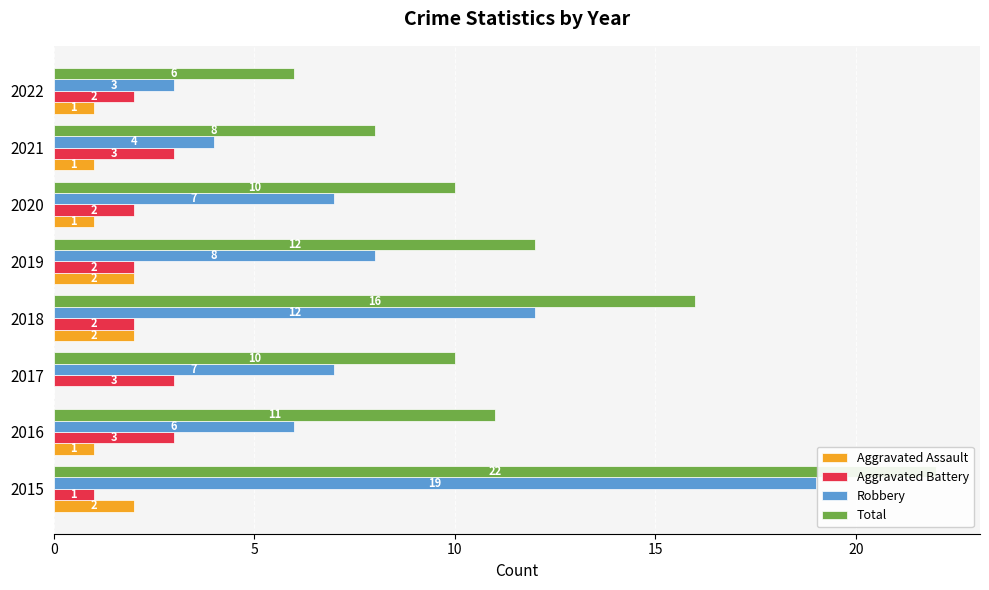

How many values in the Total series are below 11?

4